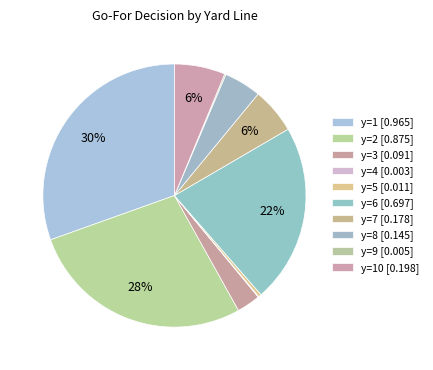

How many segments does this pie chart have?

10